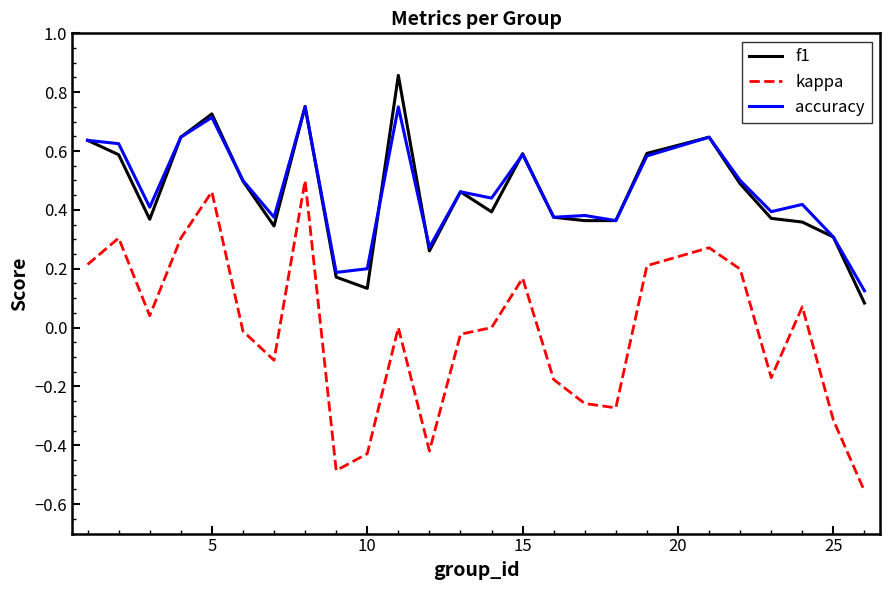

Which series has the largest range (max minus min)?

kappa